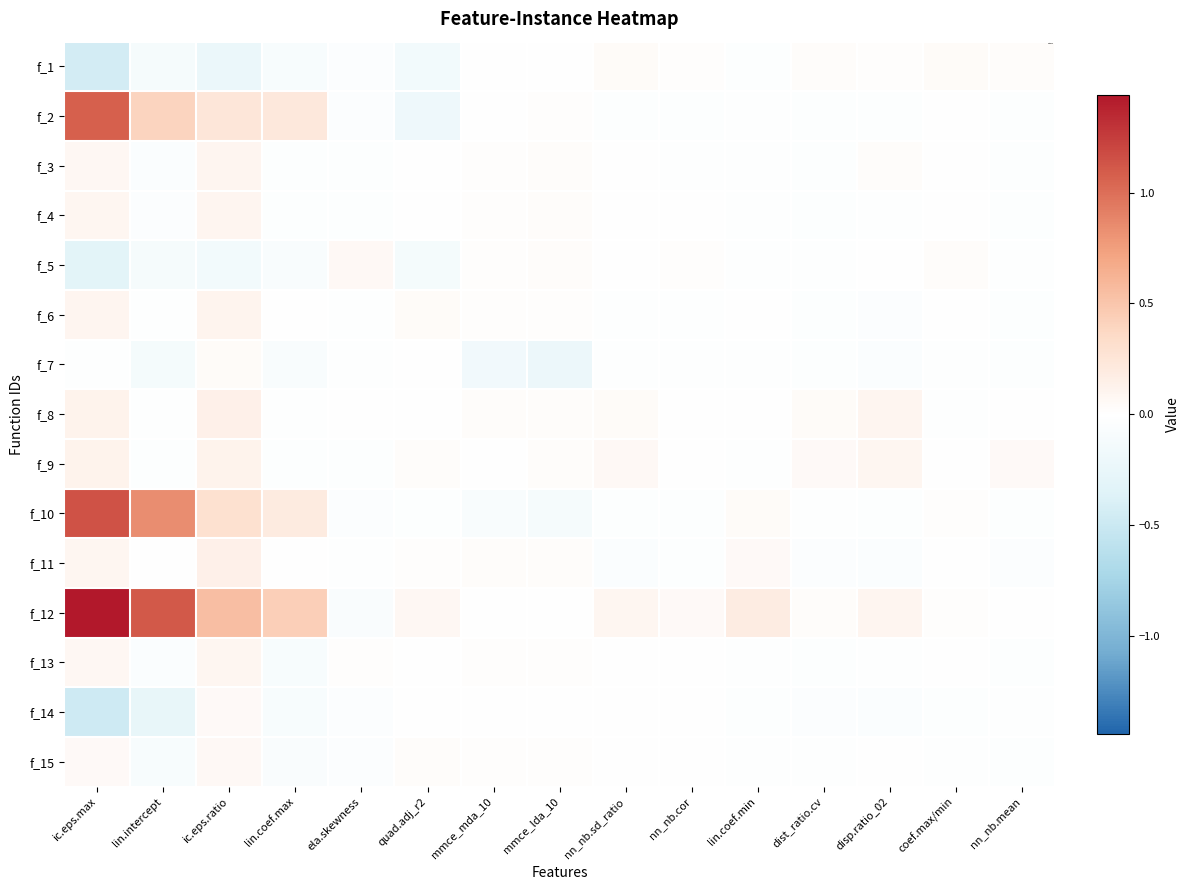

Which series has the widest spread of values?

f_12